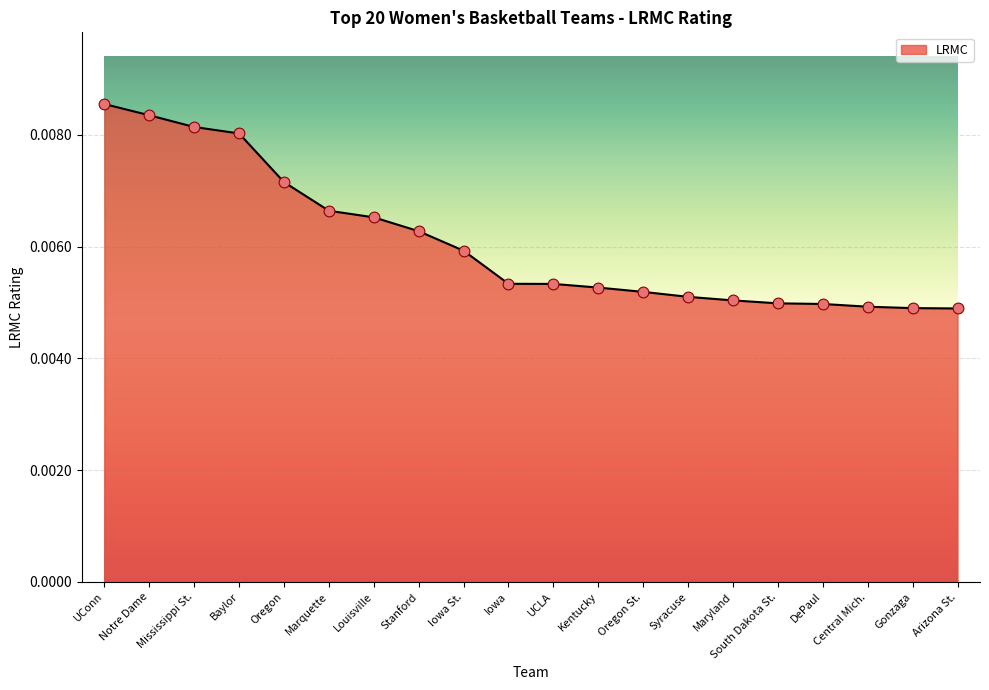

Which has a higher value, Gonzaga or Maryland?

Maryland